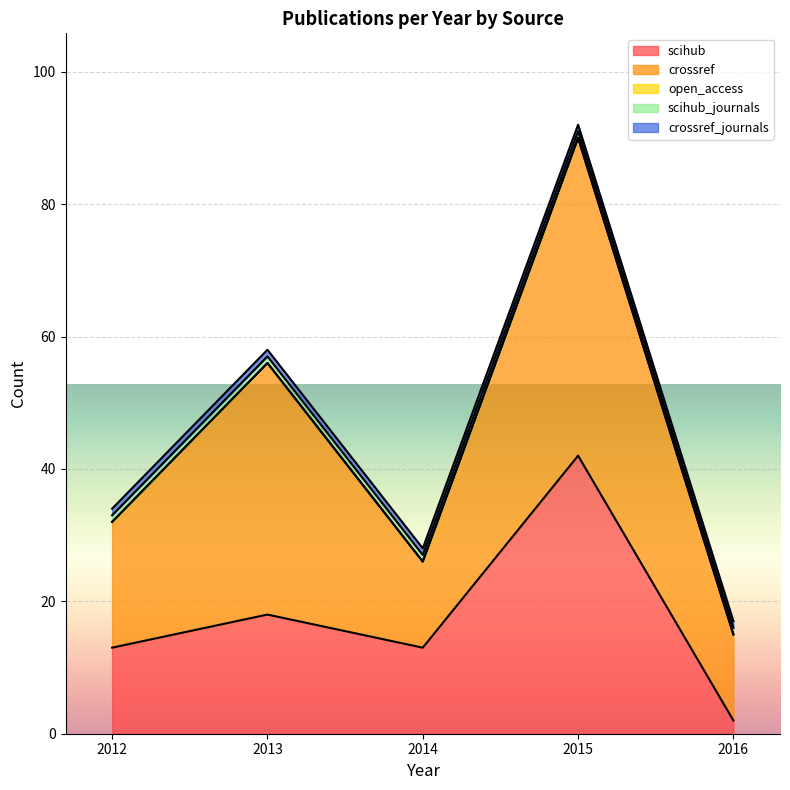

At which label is crossref closest to 30?

2013